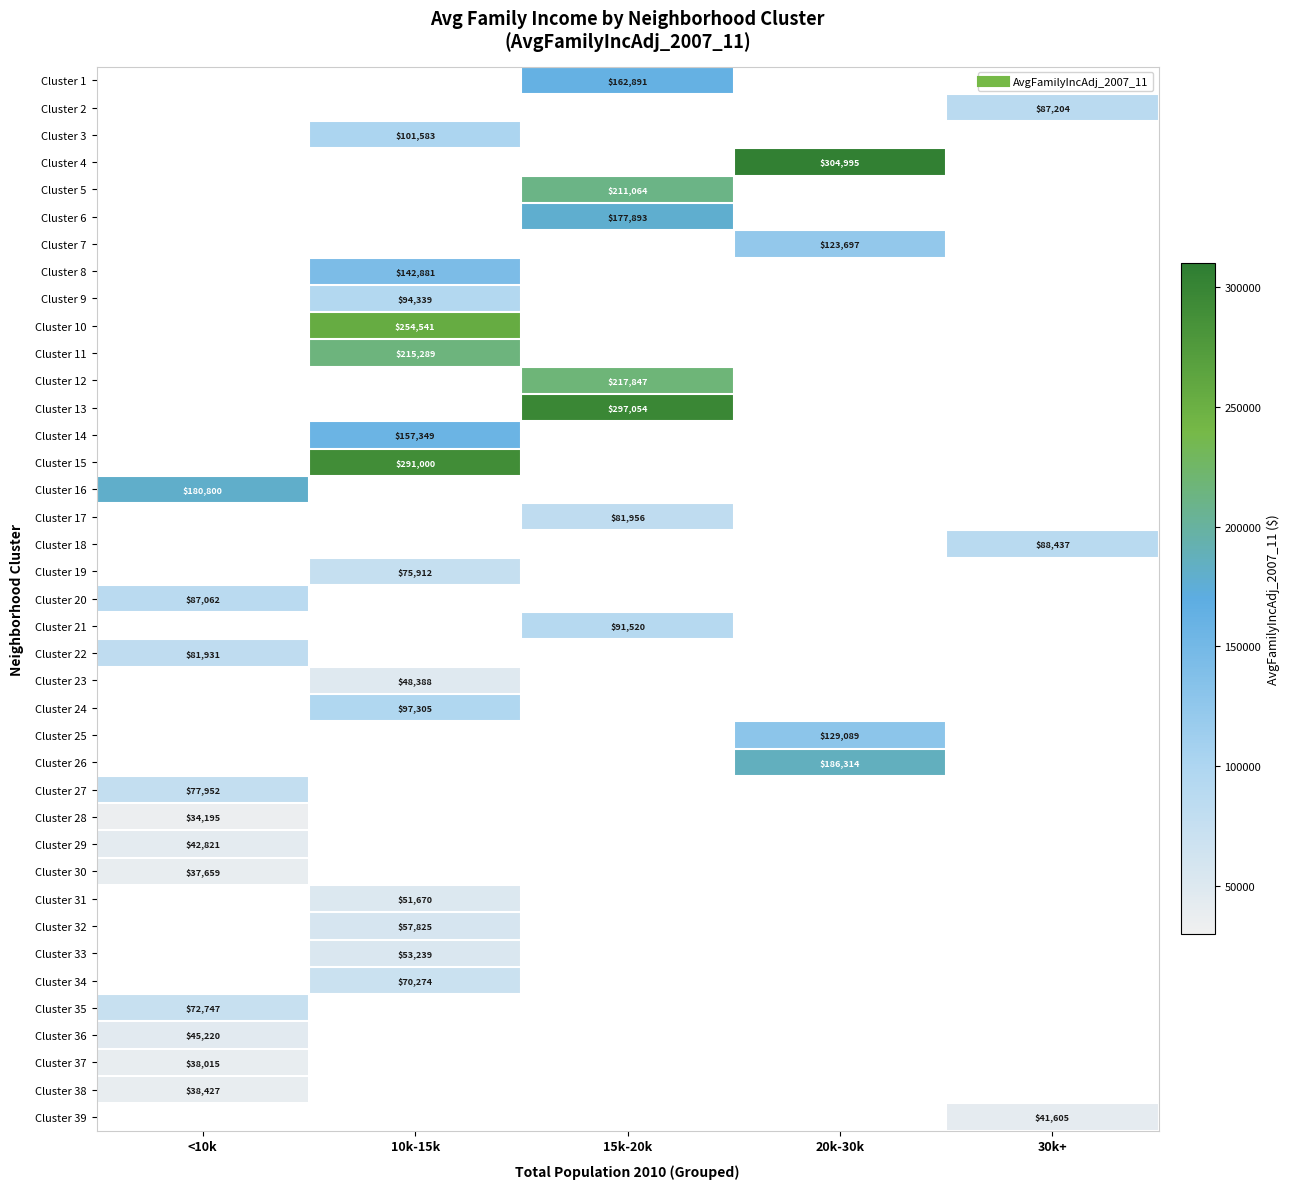

Count the number of categories in the chart.

5